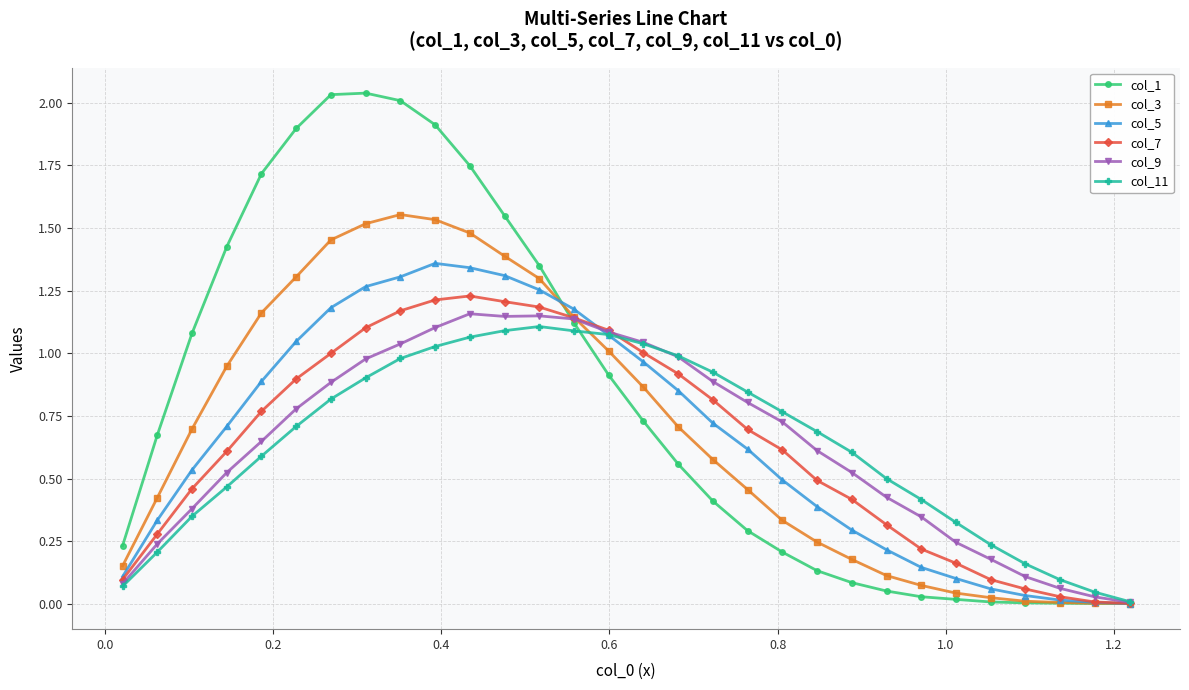

True or false: col_5 has more than 0 interior local peaks.

True